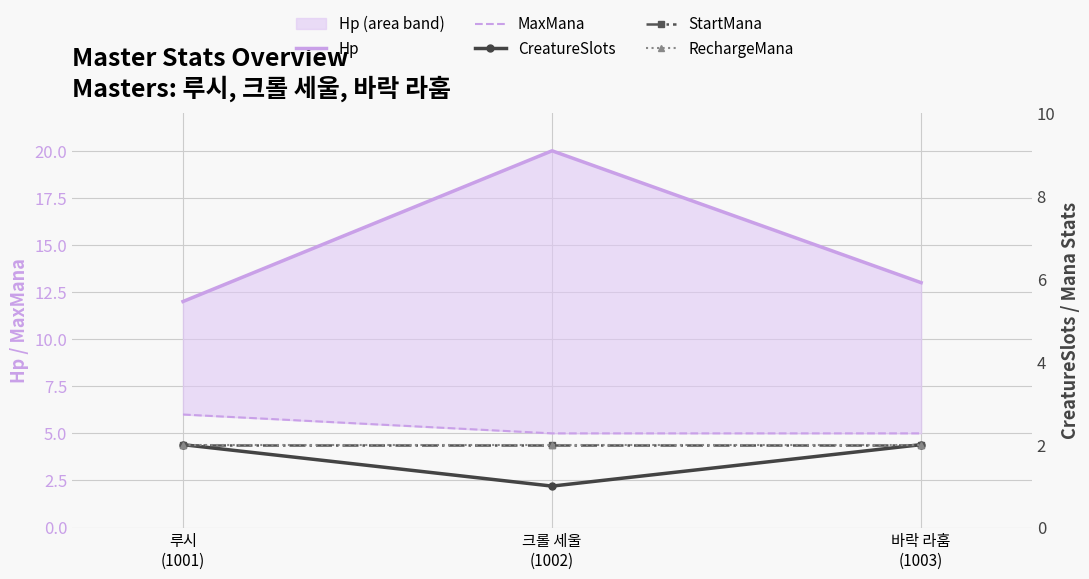

Where is RechargeMana nearest to the value 2?

루시
(1001)